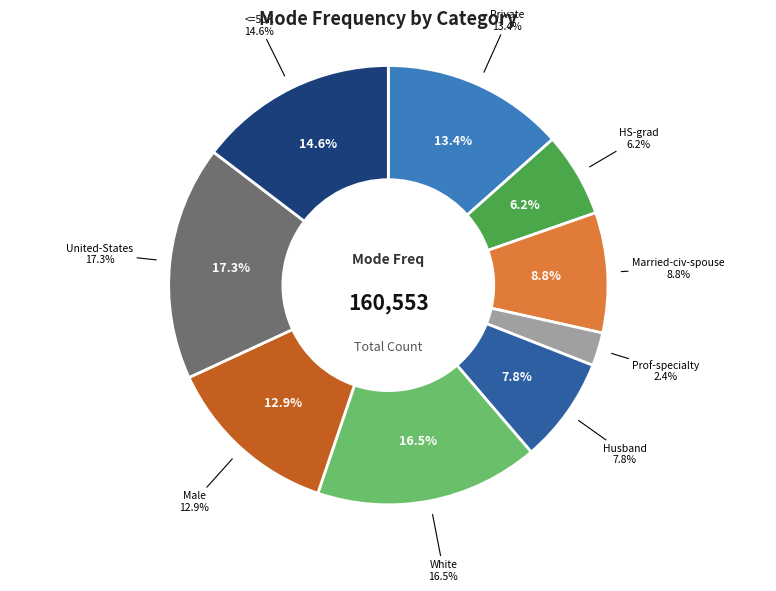

Combined, what portion of the pie is United-States and White?

33.7%